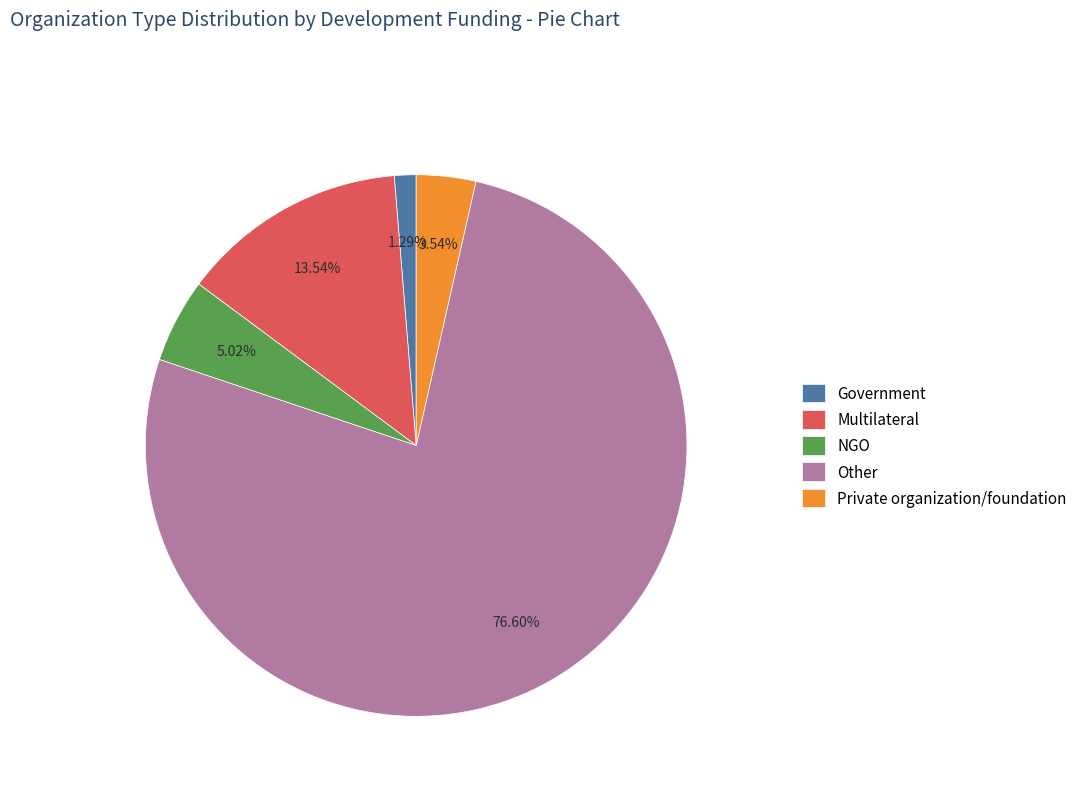

Rank the categories by value from lowest to highest.

Government, Private organization/foundation, NGO, Multilateral, Other